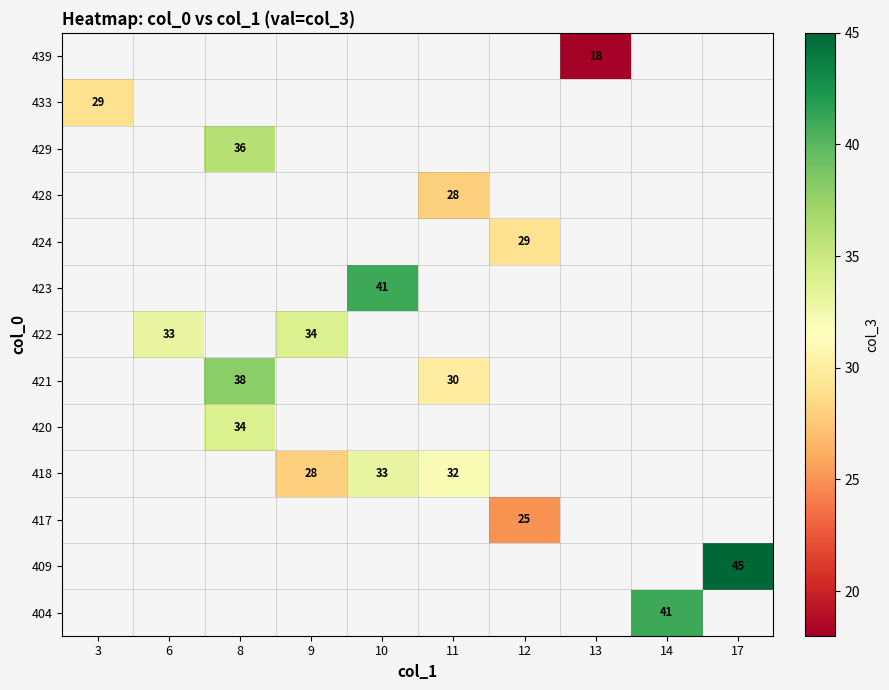

Is it true that 418 equals 18 at 10?

False